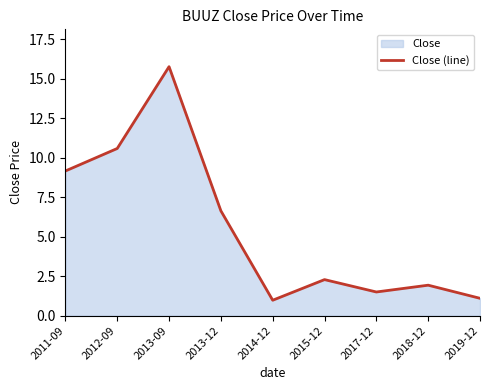

What value does the data have at 2013-12?

6.6